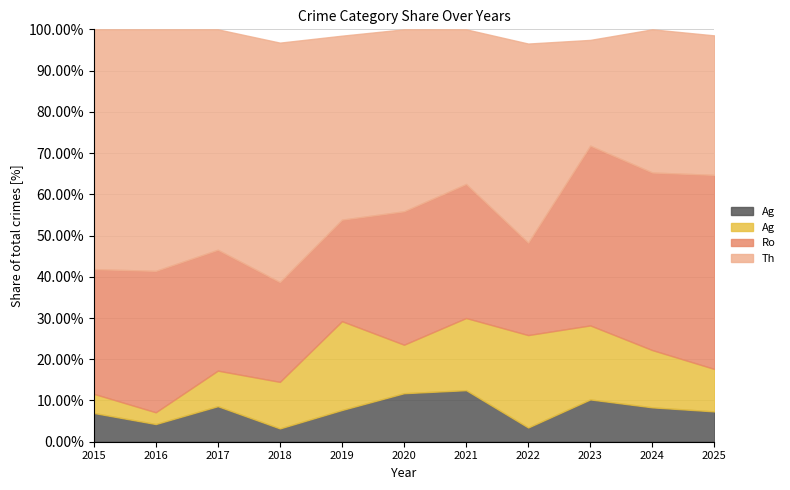

True or false: Robbery and Aggravated Battery cross at least once.

False